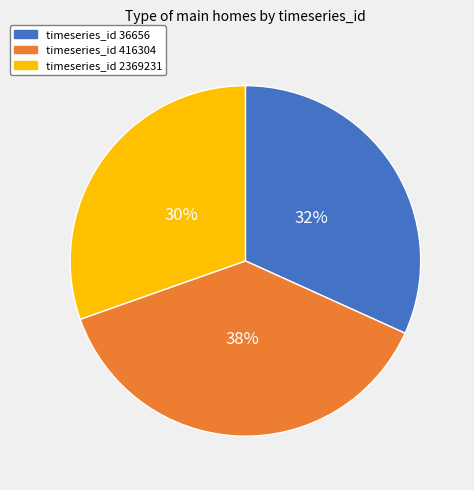

How many slices are in this pie chart?

3